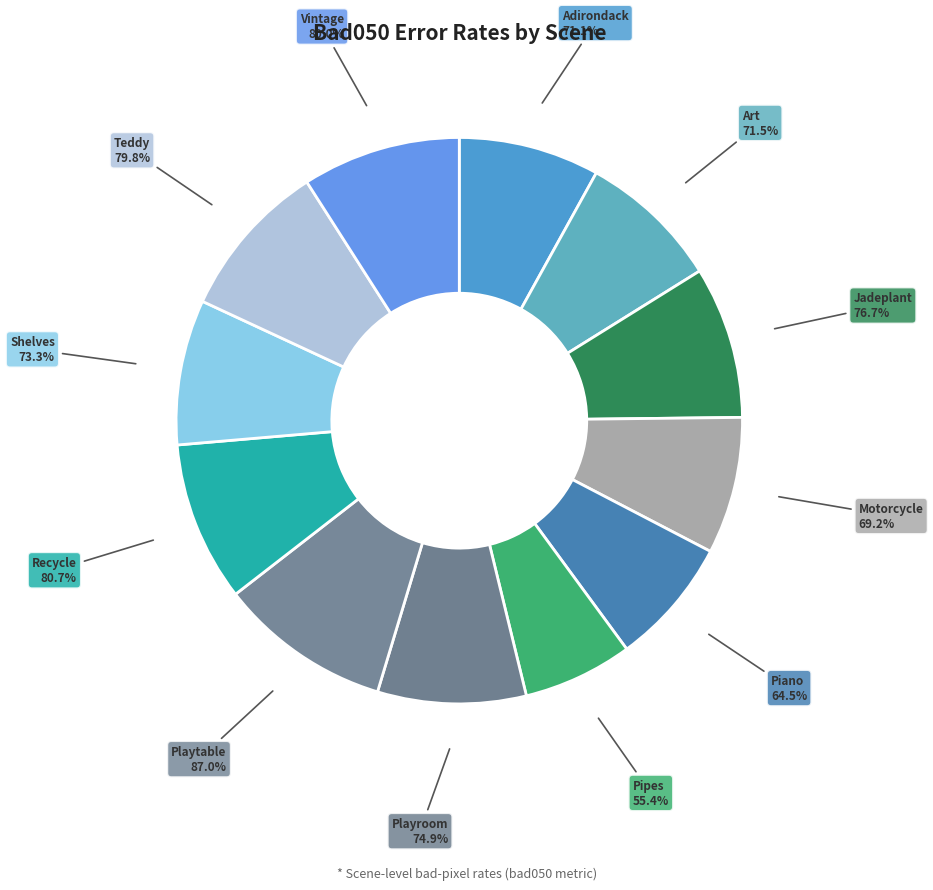

Combined, do Vintage and Jadeplant account for over 50%?

No